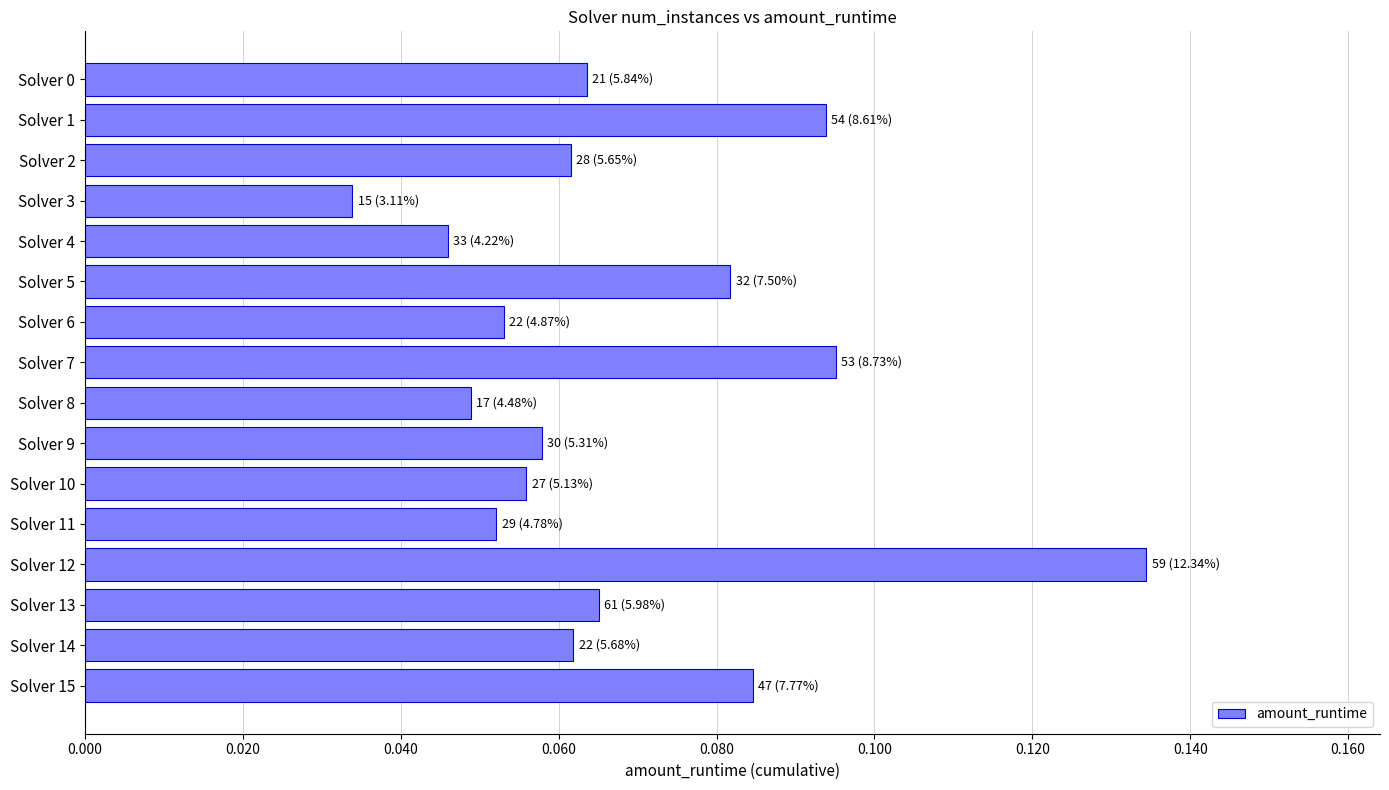

At which category does the chart reach its minimum across all series?

Solver 3